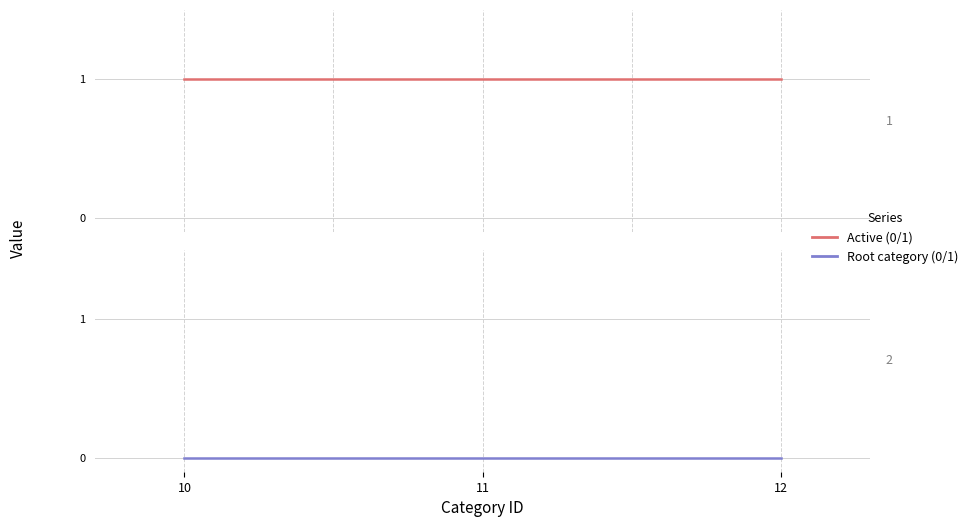

At how many categories does at least one series exceed 0?

3